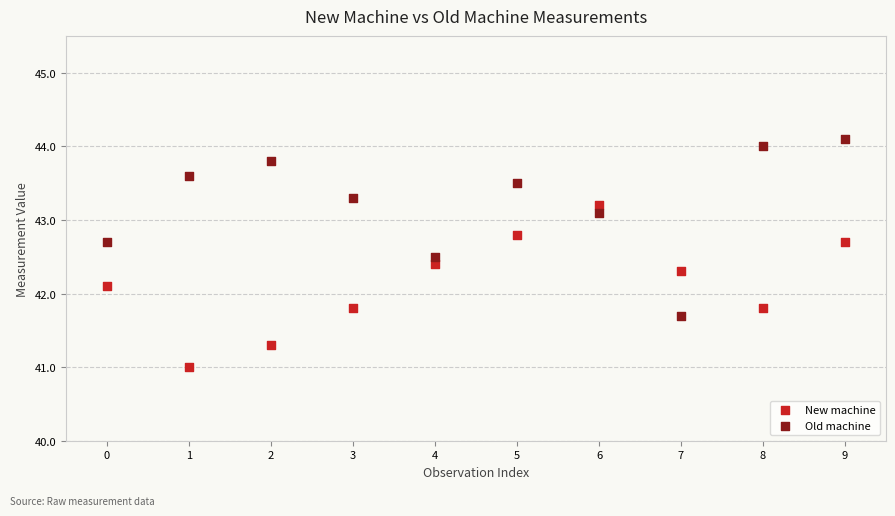

Which series contains the lowest Y value?

New machine